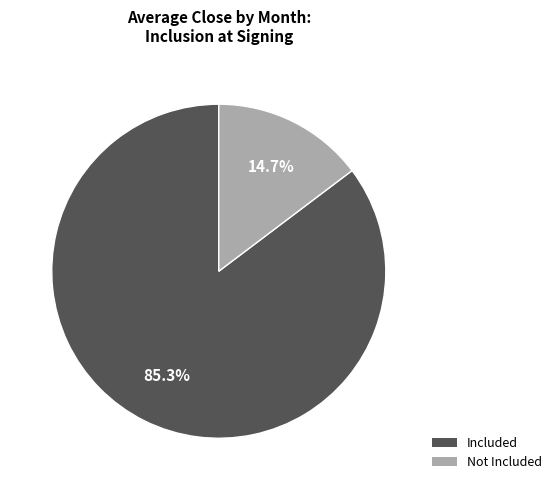

Is there any slice that represents more than half of the pie?

Yes